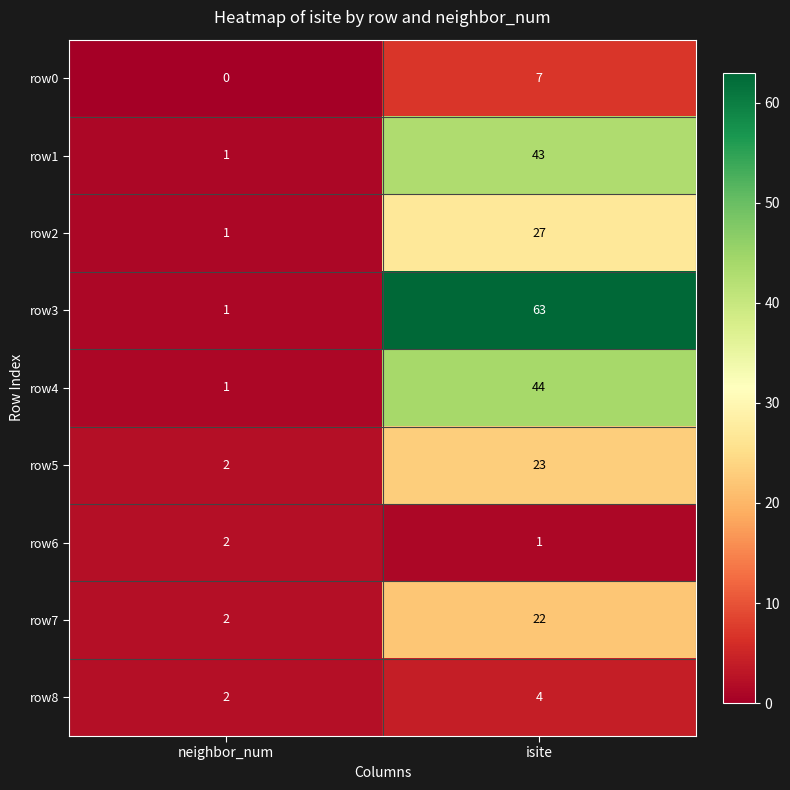

What is the difference between the highest and lowest values at neighbor_num?

2